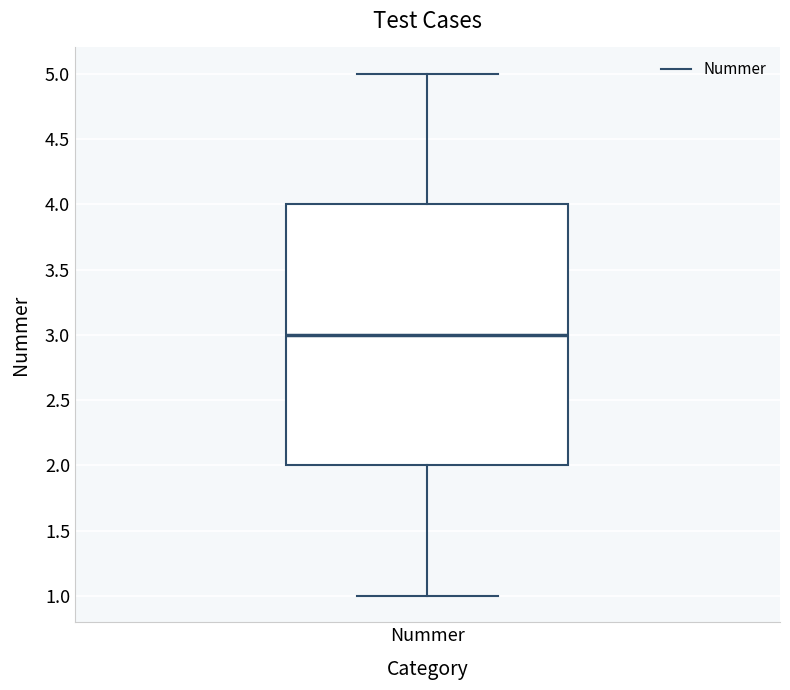

Transcribe this box plot: give where the median line is, the range the box spans, and where the two whiskers end, as read against the y-axis. The values are not printed on the chart, so give them approximately, as read against the axis.

median 3, box 2 to 4, whiskers 1 to 5